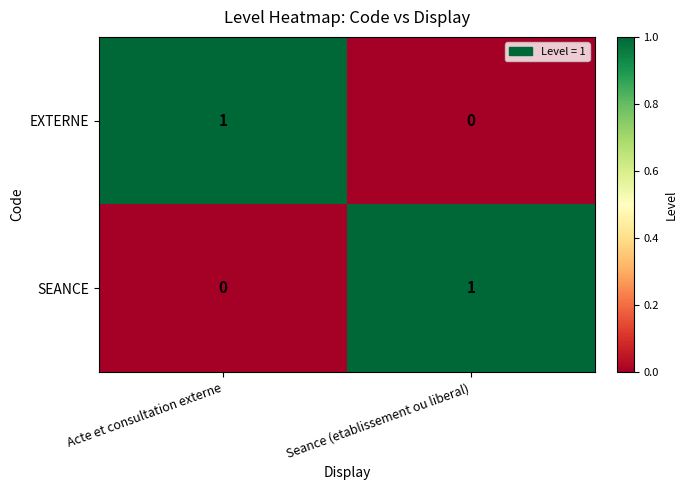

Which category has the lowest value in the EXTERNE series?

Seance (etablissement ou liberal)